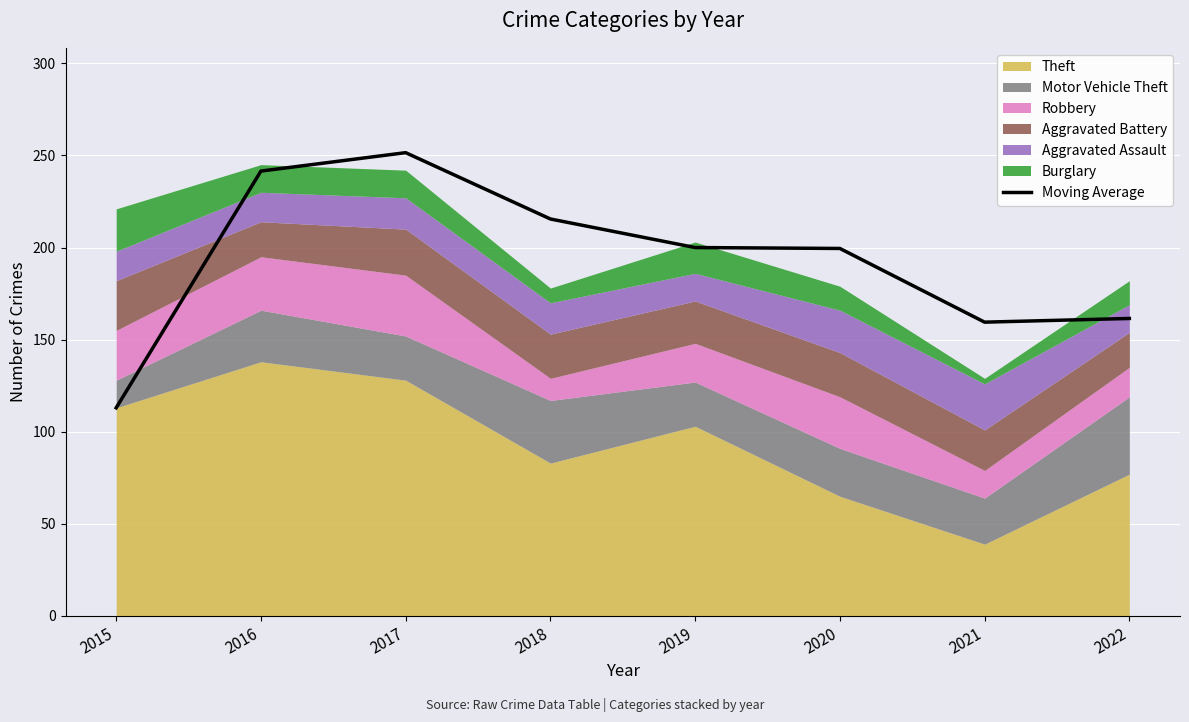

At which category does the chart reach its peak across all series?

2017